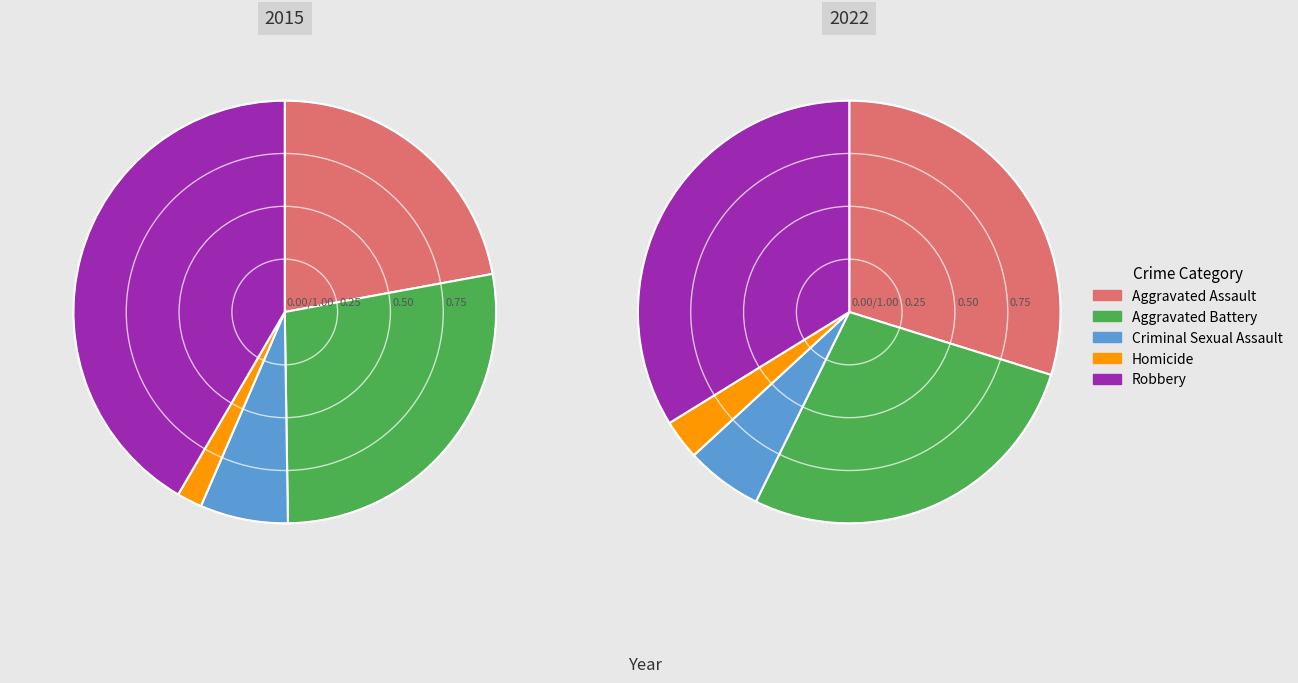

Rank the categories by value from lowest to highest.

Homicide, Criminal Sexual Assault, Aggravated Assault, Aggravated Battery, Robbery